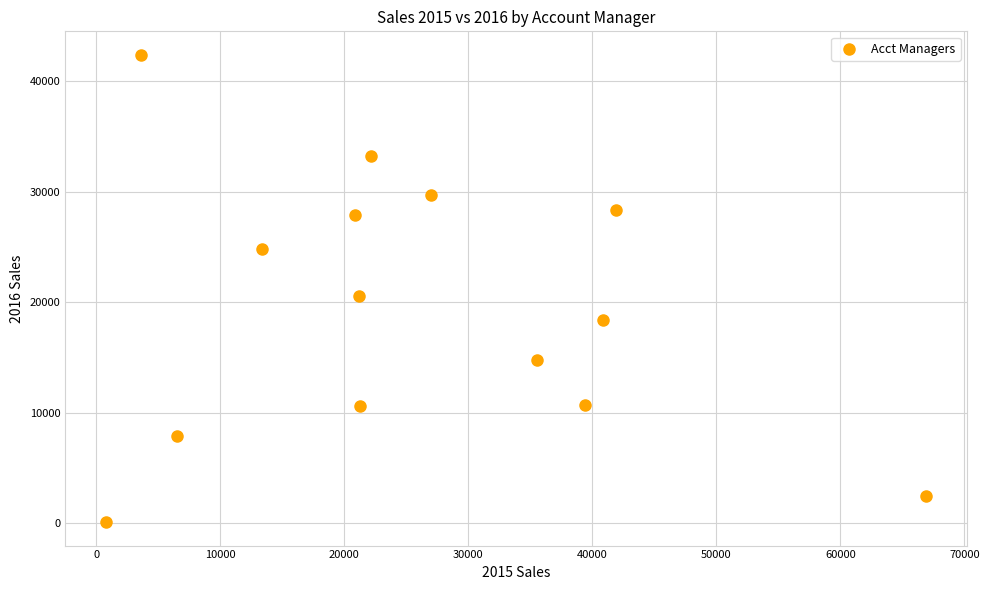

What Y value in the scatter plot is closest to 21257?

20562.3